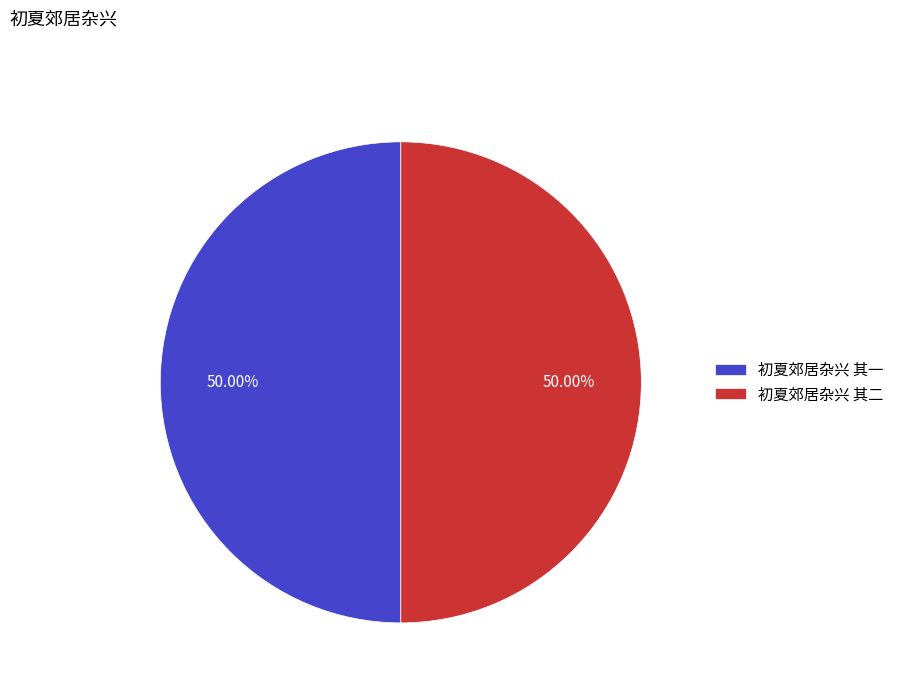

To the nearest percent, what is the combined percentage of 初夏郊居杂兴 其一 and 初夏郊居杂兴 其二?

100%